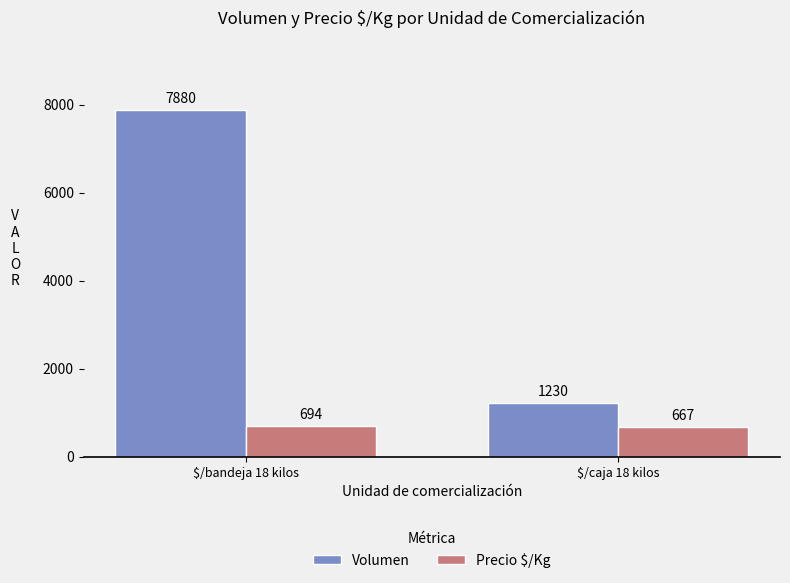

What is the value of the Volumen bar at the 2nd from the left?

1230